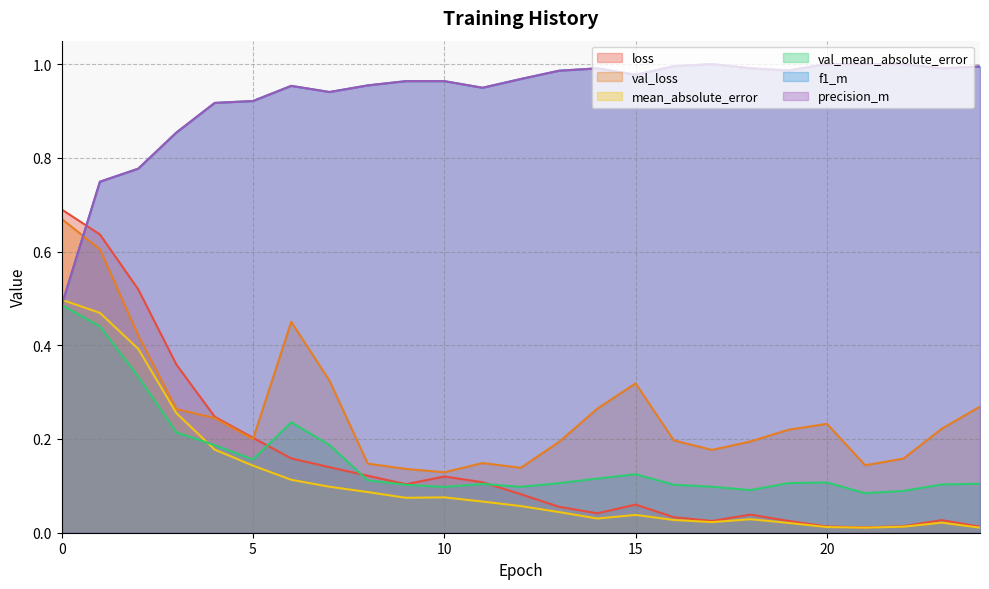

Reading left to right, what are all the values shown in this chart?

loss: 0=0.7	1=0.6	2=0.5	3=0.4	4=0.2	5=0.2	6=0.2	7=0.1	8=0.1	9=0.1	10=0.1	11=0.1	12=0.1	13=0.1	14=0.0	15=0.1	16=0.0	17=0.0	18=0.0	19=0.0	20=0.0	21=0.0	22=0.0	23=0.0	24=0.0
val_loss: 0=0.7	1=0.6	2=0.4	3=0.3	4=0.2	5=0.2	6=0.5	7=0.3	8=0.1	9=0.1	10=0.1	11=0.1	12=0.1	13=0.2	14=0.3	15=0.3	16=0.2	17=0.2	18=0.2	19=0.2	20=0.2	21=0.1	22=0.2	23=0.2	24=0.3
mean_absolute_error: 0=0.5	1=0.5	2=0.4	3=0.3	4=0.2	5=0.1	6=0.1	7=0.1	8=0.1	9=0.1	10=0.1	11=0.1	12=0.1	13=0.0	14=0.0	15=0.0	16=0.0	17=0.0	18=0.0	19=0.0	20=0.0	21=0.0	22=0.0	23=0.0	24=0.0
val_mean_absolute_error: 0=0.5	1=0.4	2=0.3	3=0.2	4=0.2	5=0.2	6=0.2	7=0.2	8=0.1	9=0.1	10=0.1	11=0.1	12=0.1	13=0.1	14=0.1	15=0.1	16=0.1	17=0.1	18=0.1	19=0.1	20=0.1	21=0.1	22=0.1	23=0.1	24=0.1
f1_m: 0=0.5	1=0.7	2=0.8	3=0.9	4=0.9	5=0.9	6=1.0	7=0.9	8=1.0	9=1.0	10=1.0	11=0.9	12=1.0	13=1.0	14=1.0	15=1.0	16=1.0	17=1.0	18=1.0	19=1.0	20=1.0	21=1.0	22=1.0	23=1.0	24=1.0
precision_m: 0=0.5	1=0.7	2=0.8	3=0.9	4=0.9	5=0.9	6=1.0	7=0.9	8=1.0	9=1.0	10=1.0	11=0.9	12=1.0	13=1.0	14=1.0	15=1.0	16=1.0	17=1.0	18=1.0	19=1.0	20=1.0	21=1.0	22=1.0	23=1.0	24=1.0